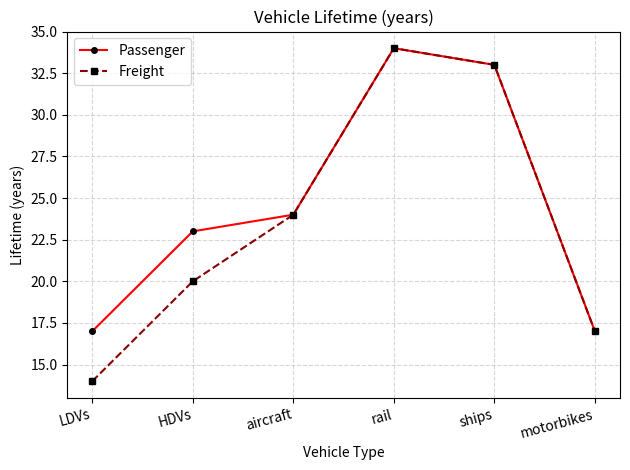

Reading right to left, list all the values displayed in this chart.

Passenger: 17	33	34	24	23	17
Freight: 17	33	34	24	20	14